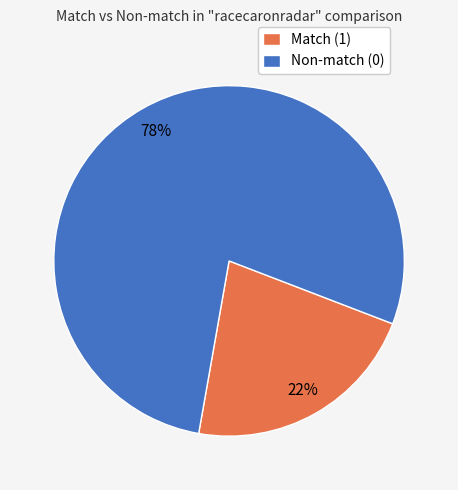

Is there a majority slice in this chart?

Yes